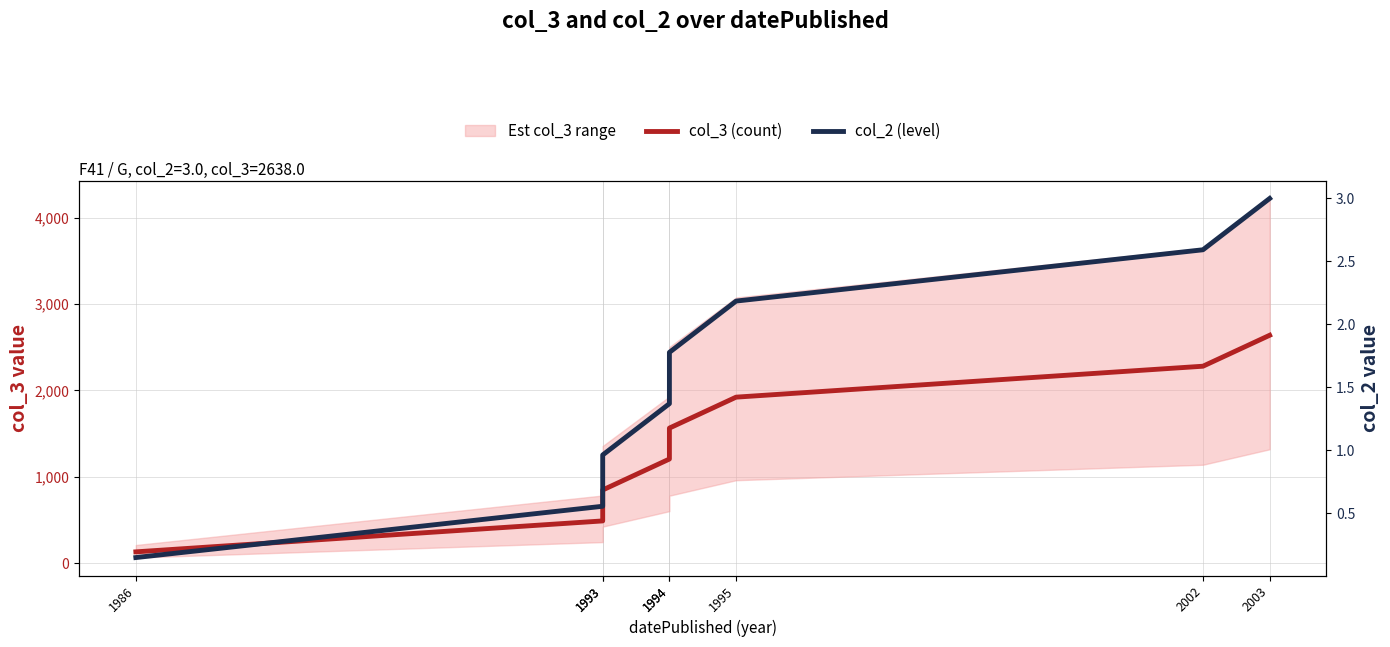

The col_2 (level) series shows 3.2 at 1994. True or false?

False